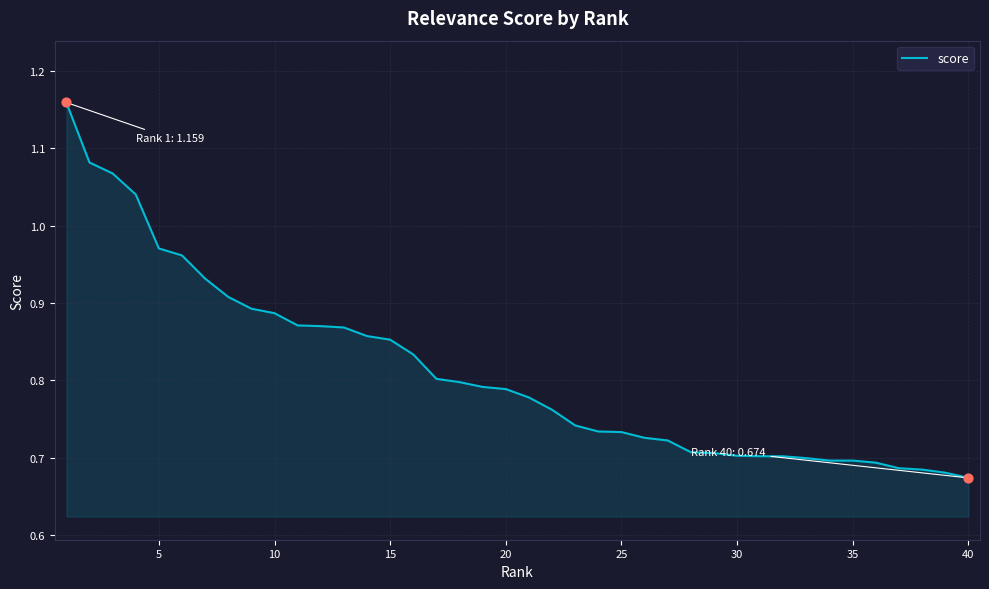

What is the difference between the maximum and minimum values?

0.5